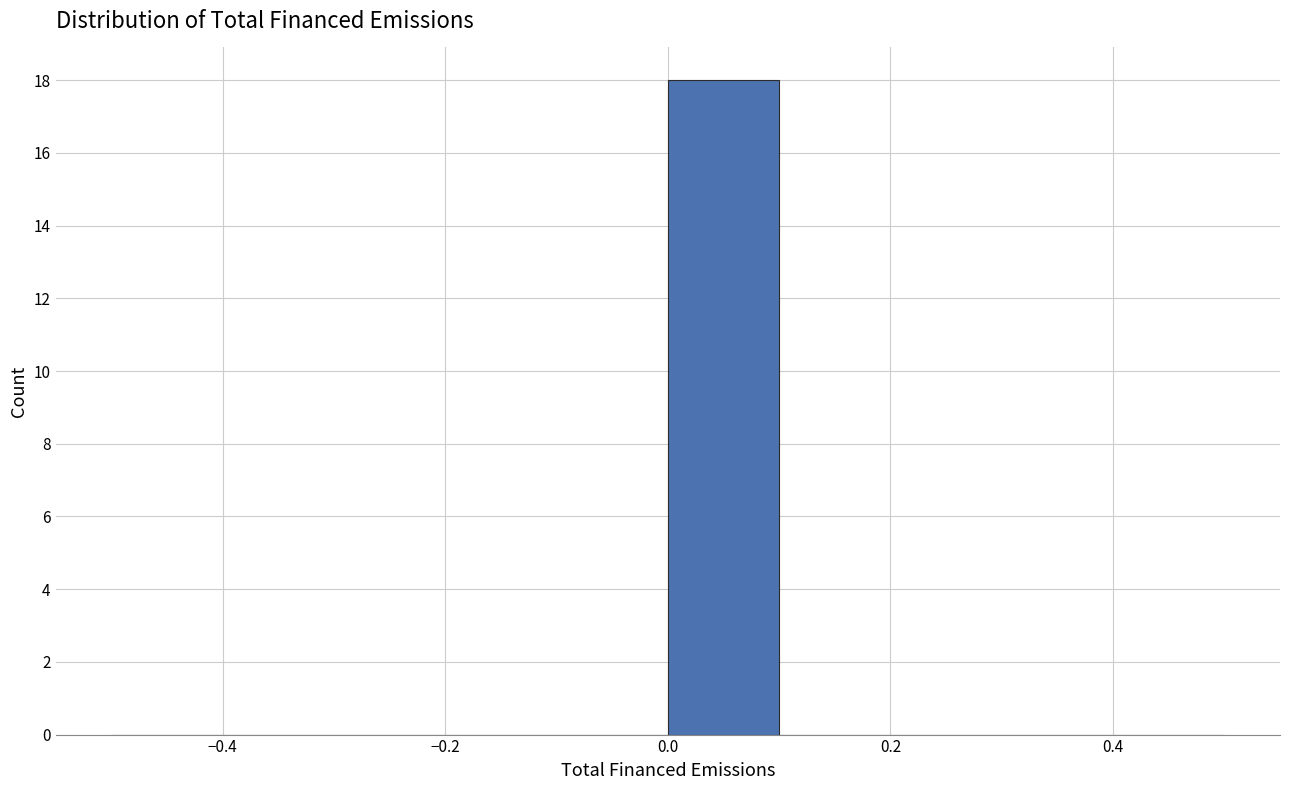

Over which range of the x-axis is the bar tallest?

0.0 to 0.1